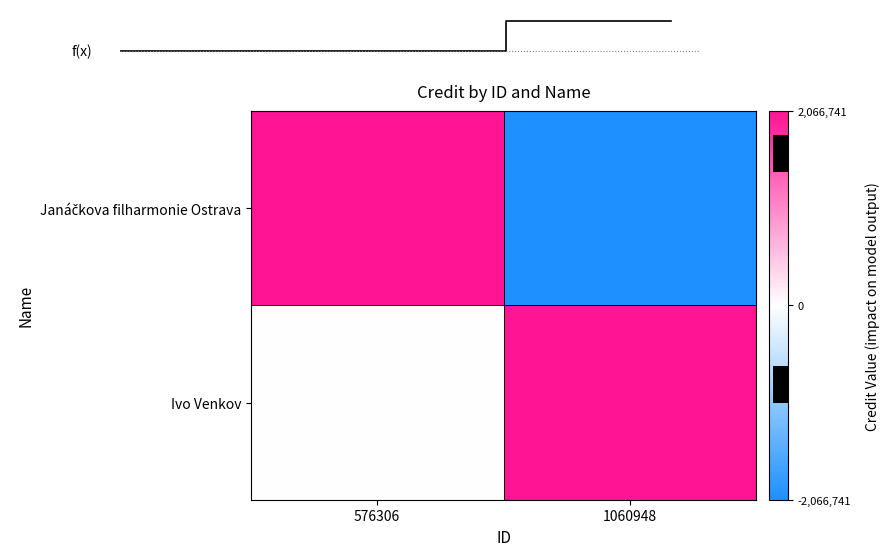

At which label is Janáčkova filharmonie Ostrava closest to 0?

576306